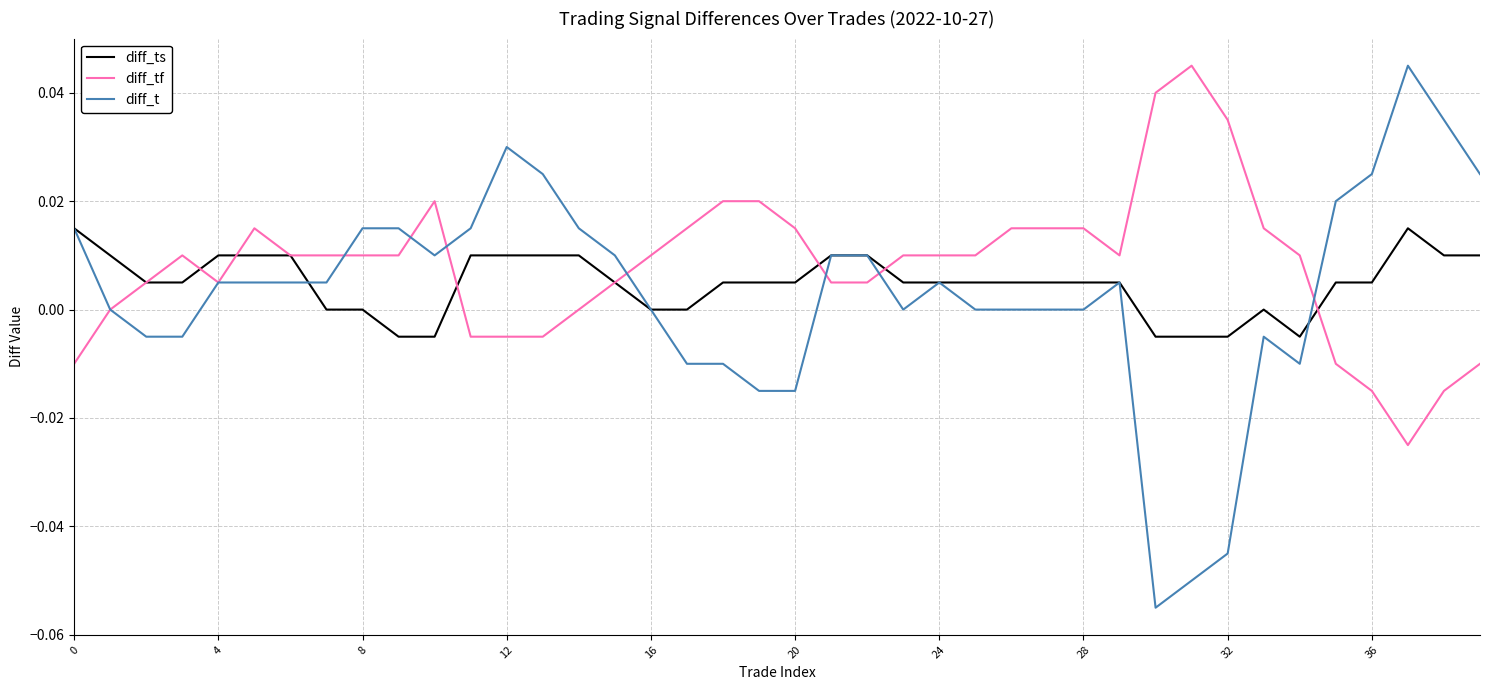

Which series has the largest range (max minus min)?

diff_t